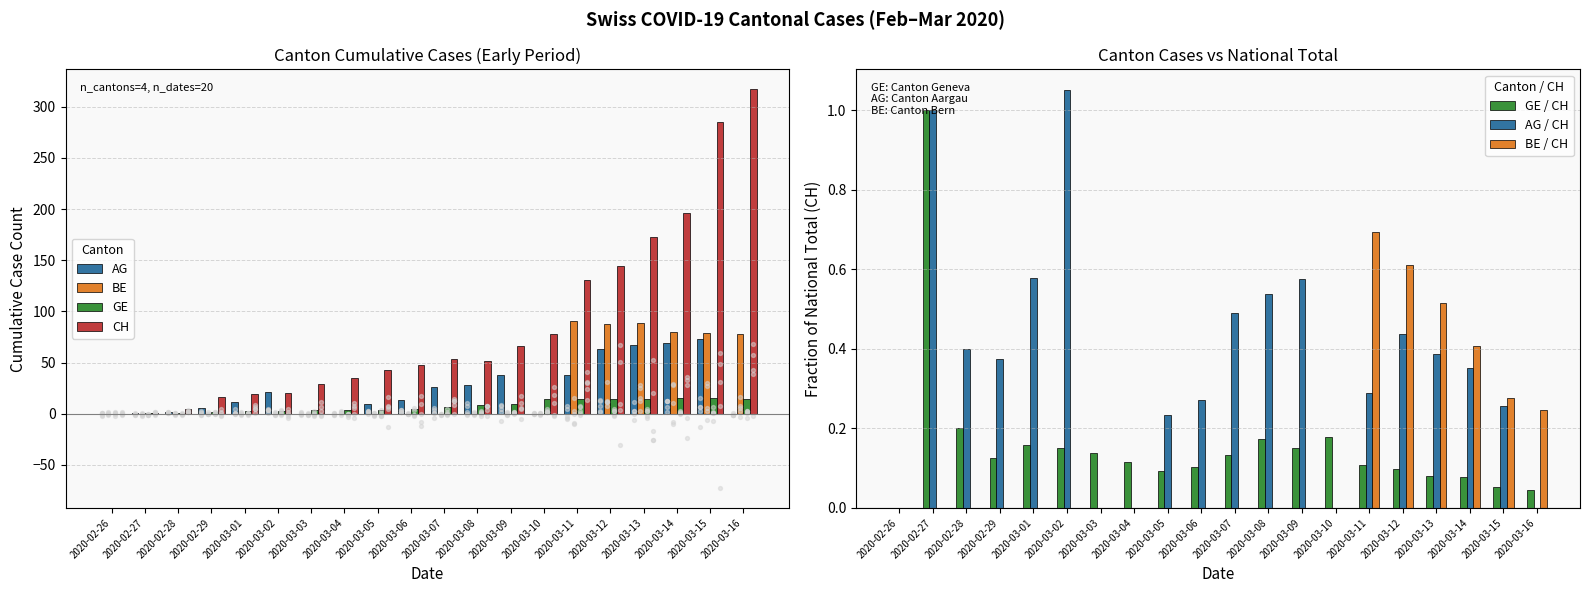

What is the total value across all series at 2020-02-29?

24